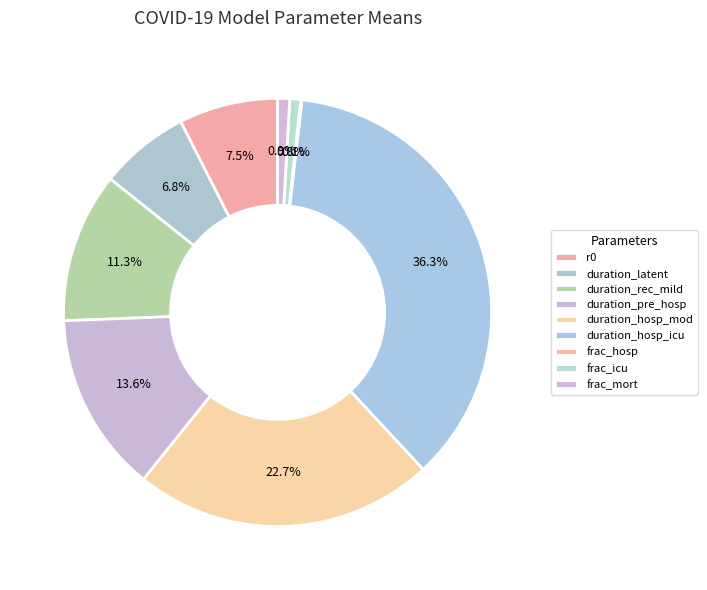

The frac_hosp slice represents 0% of the pie. True or false?

True